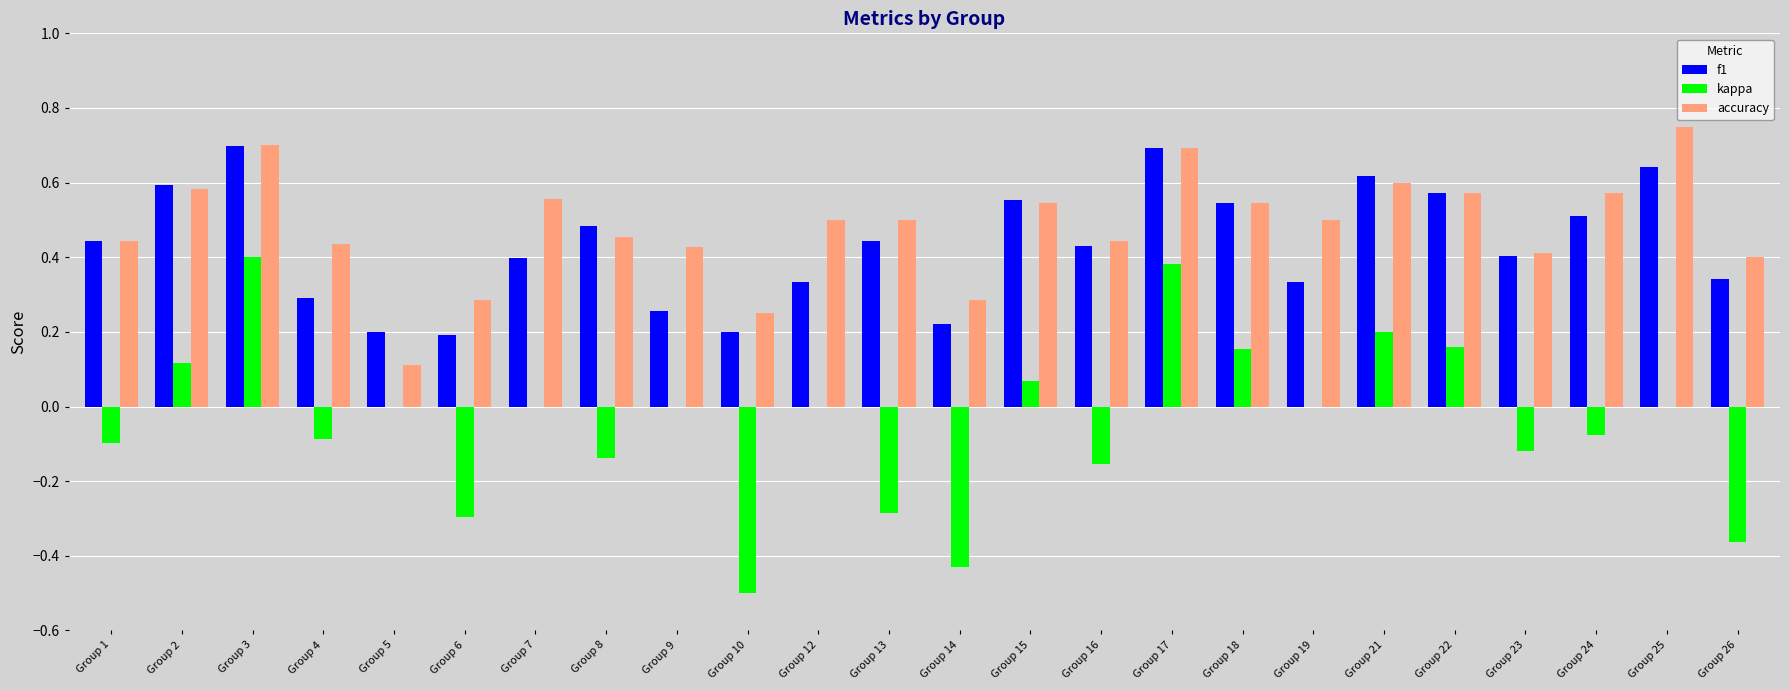

Which series has the largest total across all categories?

accuracy